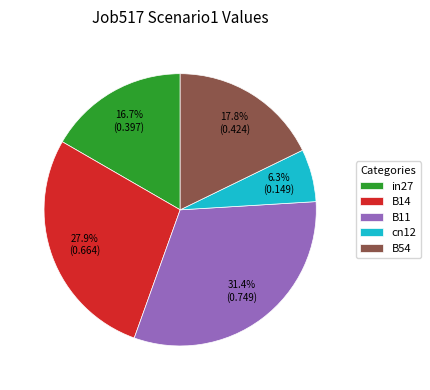

What percentage is NOT represented by B14?

72.1%